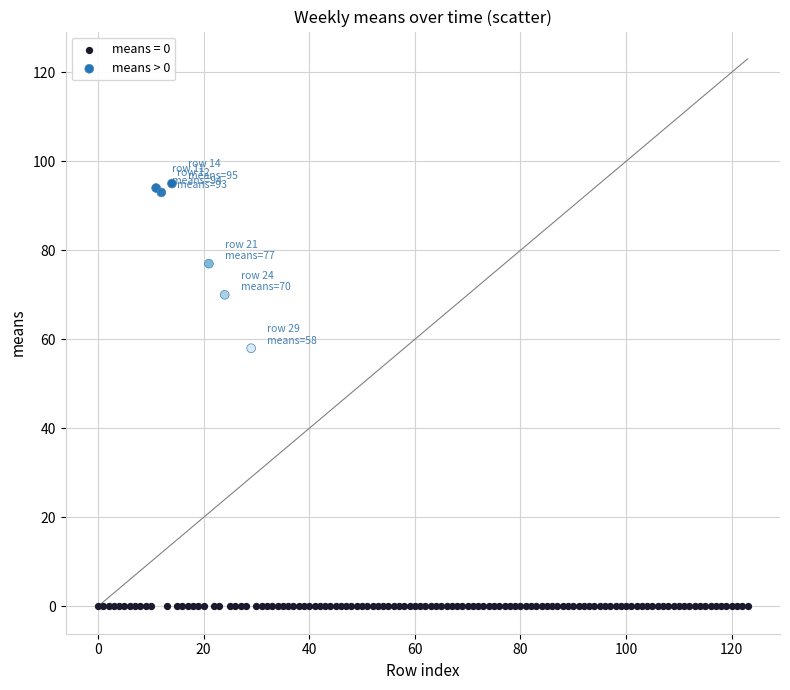

Which series contains the lowest Y value?

means = 0